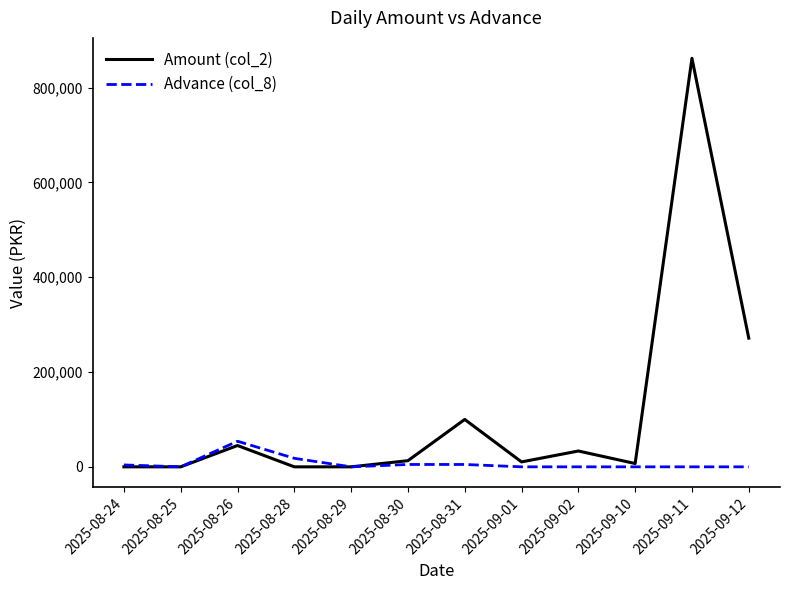

At how many categories does at least one series exceed 369105?

1